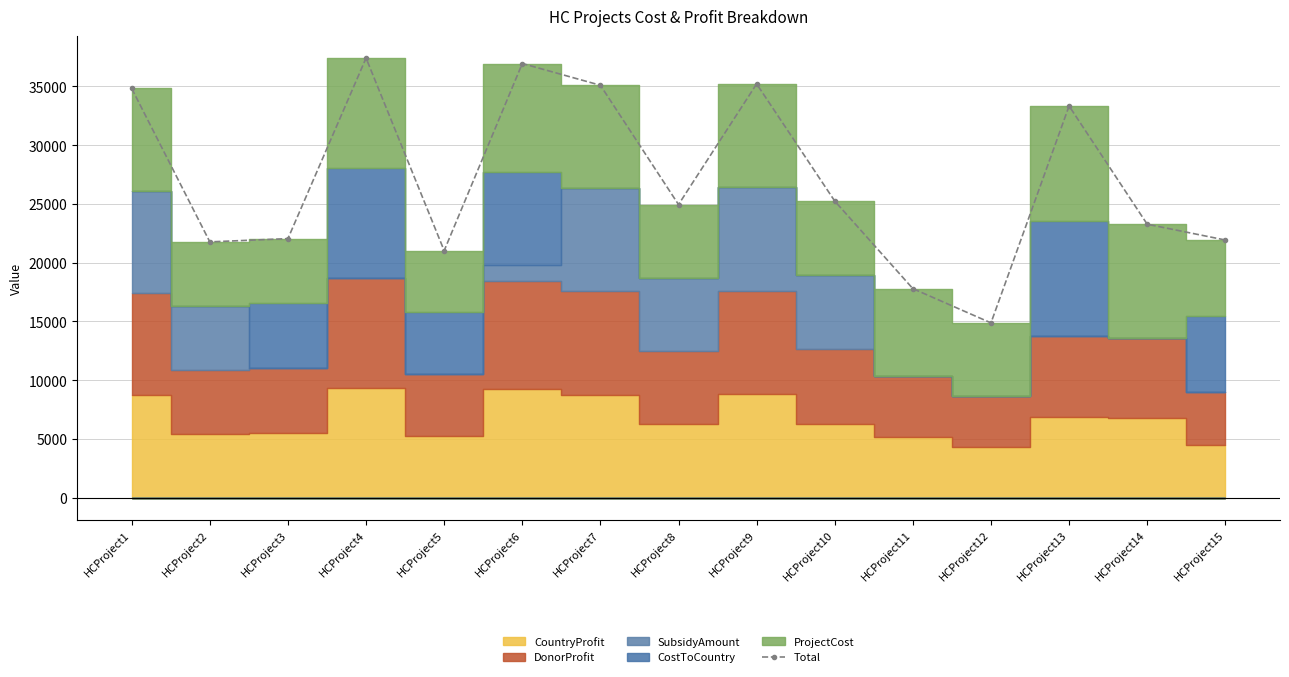

How many data points in Total are less than 24948?

7